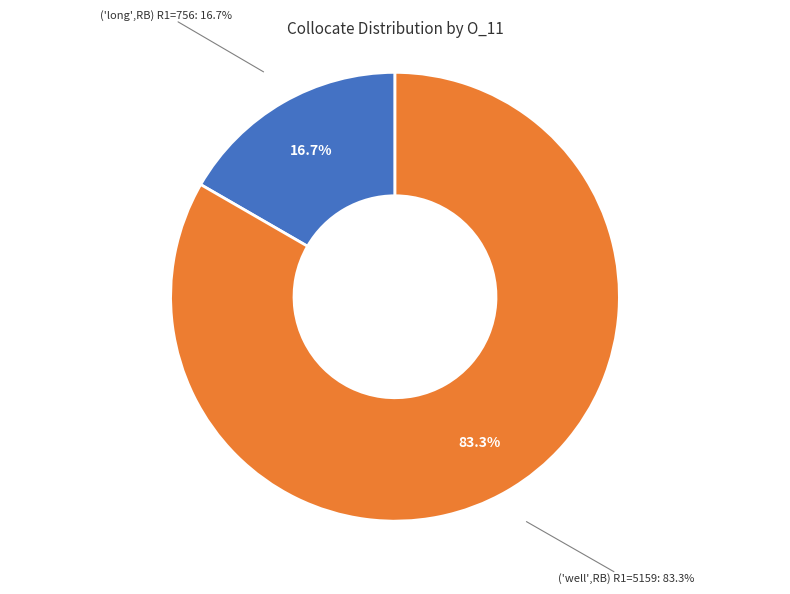

To the nearest percent, what is the combined percentage of ('well',RB) R1=5159 and ('long',RB) R1=756?

100%